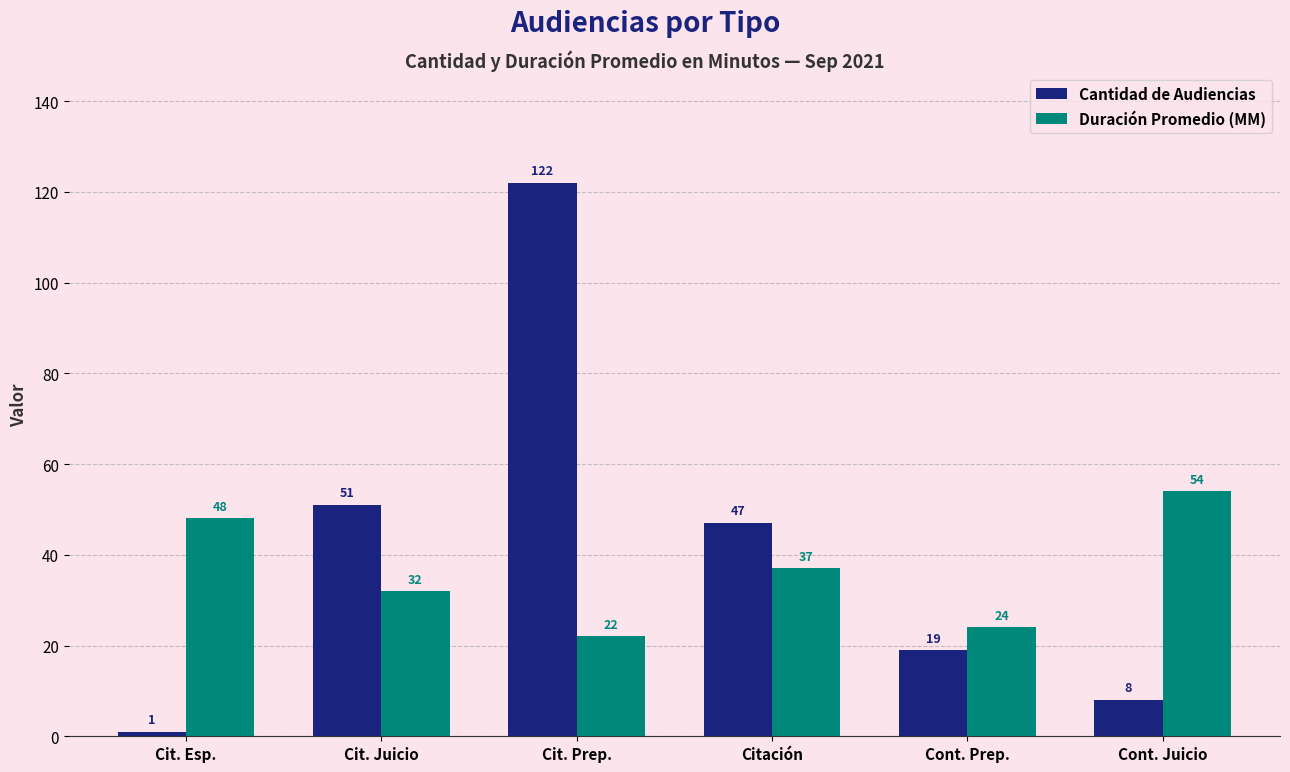

Reading left to right, transcribe all the data shown in this chart.

Cantidad de Audiencias: 1	51	122	47	19	8
Duración Promedio (MM): 48	32	22	37	24	54